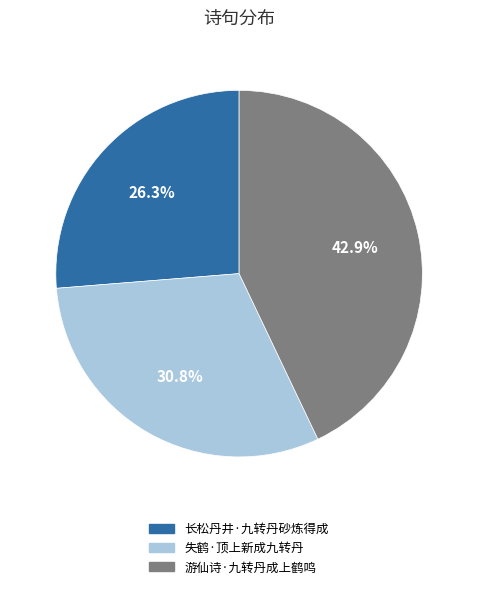

Combined, do 游仙诗·九转丹成上鹤鸣 and 失鹤·顶上新成九转丹 account for over 50%?

Yes